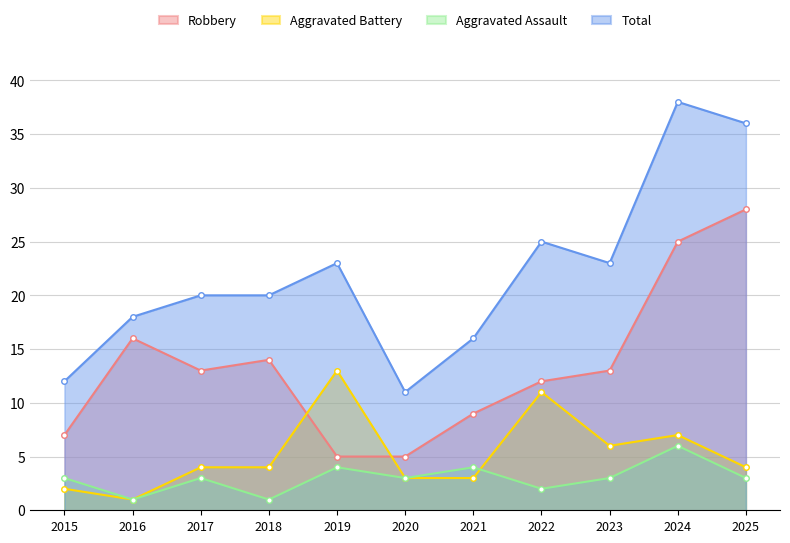

Where is the first local minimum for Robbery?

2017